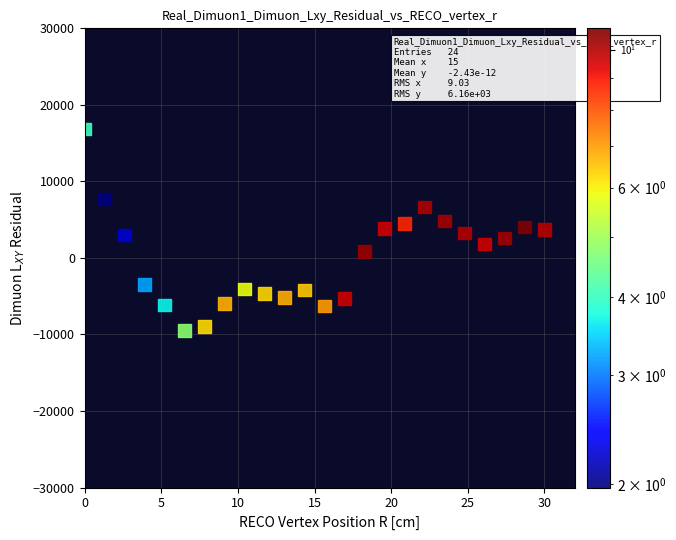

What is the range of X values (max minus min)?

30.0